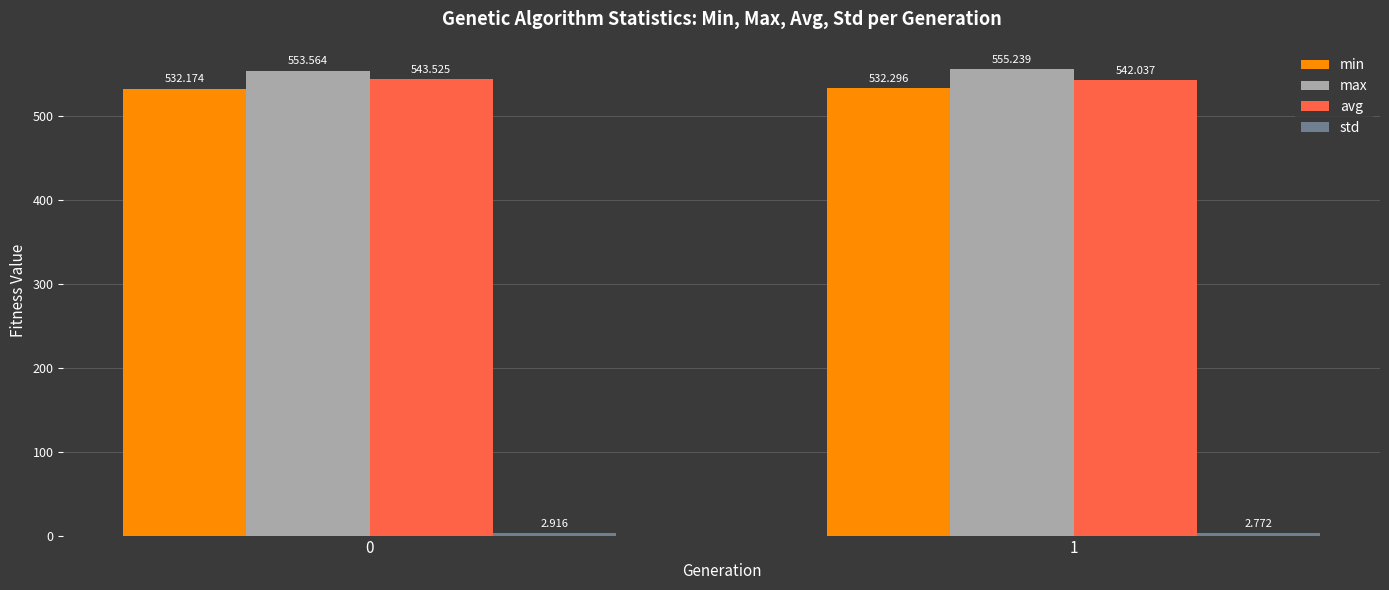

What is the sum of all max values?

1108.8